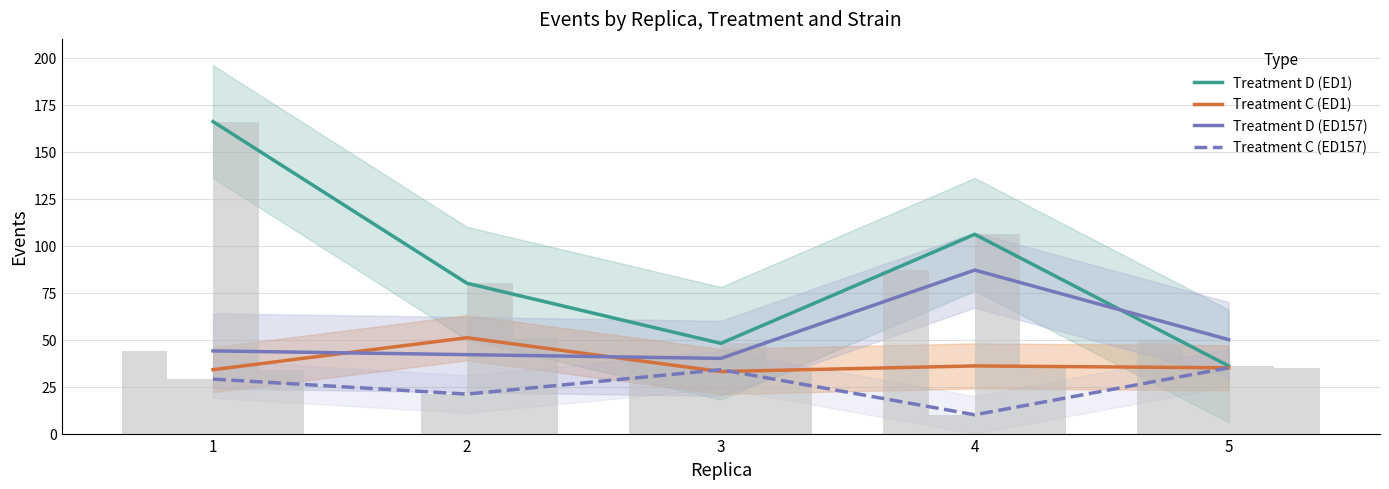

List the series in order of their overall mean, lowest first.

Treatment C (ED157), Treatment C (ED1), Treatment D (ED157), Treatment D (ED1)